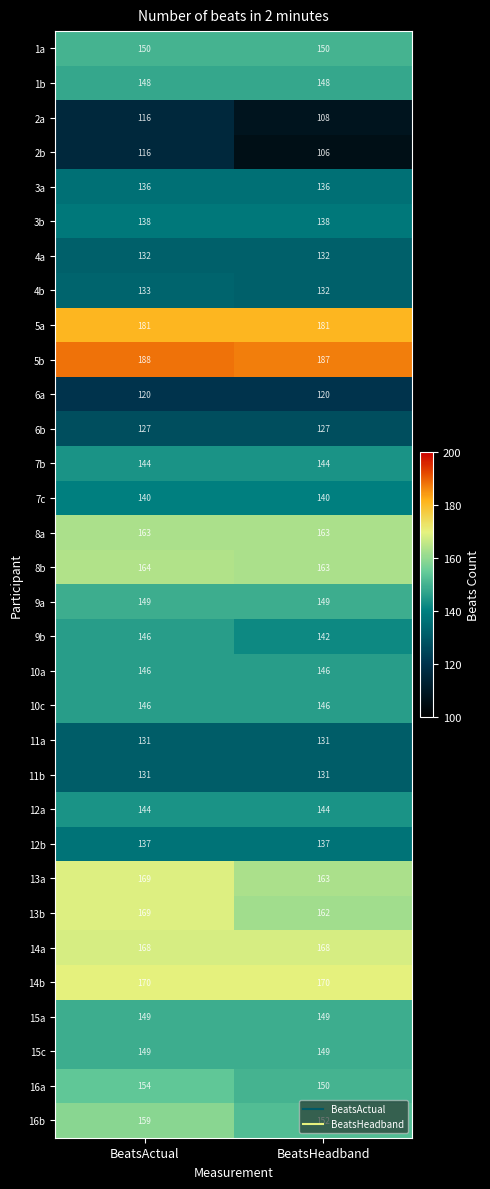

The value of 16a at BeatsActual is 76. True or false?

False